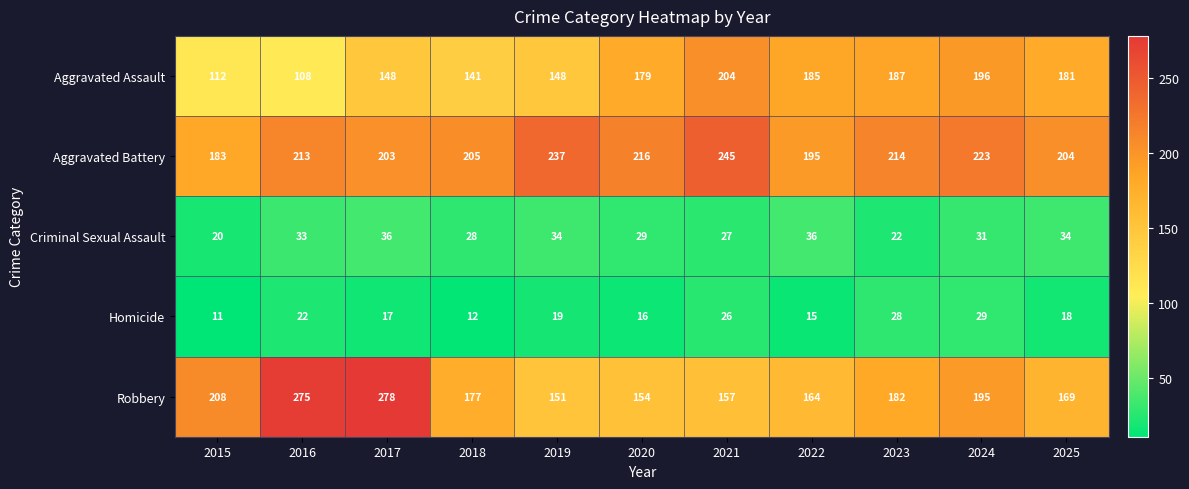

What is the sum of the Criminal Sexual Assault values at 2016 and 2024?

64